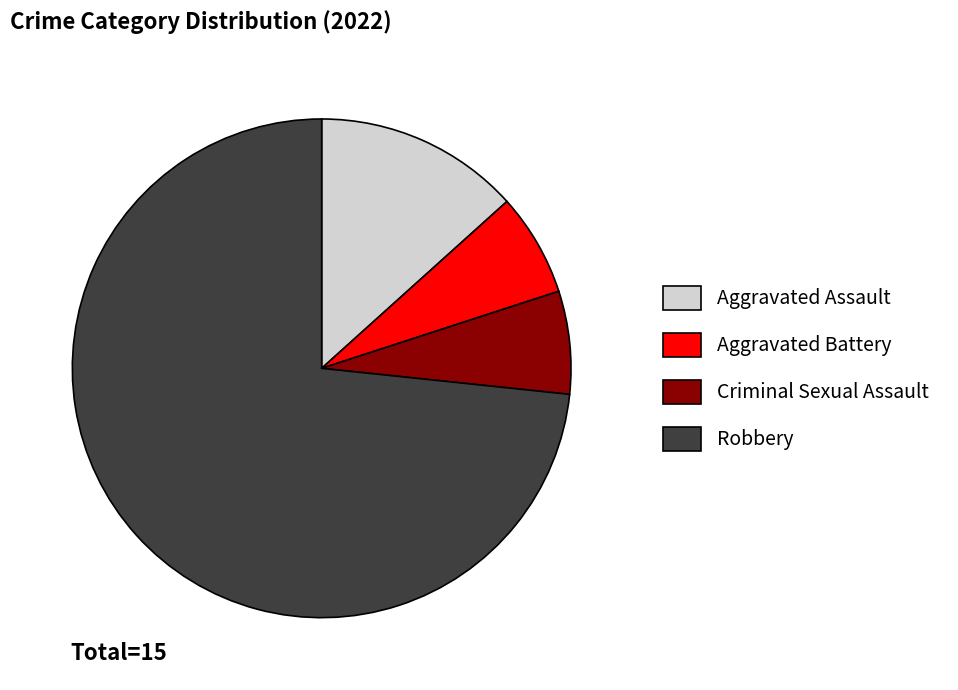

How many slices are in this pie chart?

4